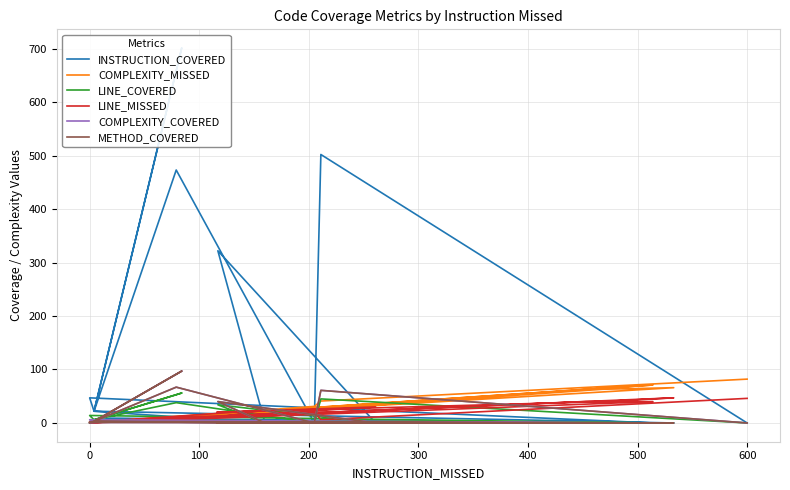

At how many categories does at least one series exceed 169?

4